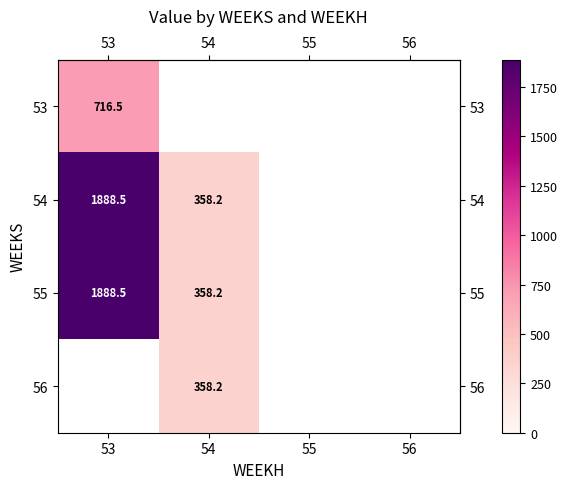

Which category has the lowest value across all series?

54